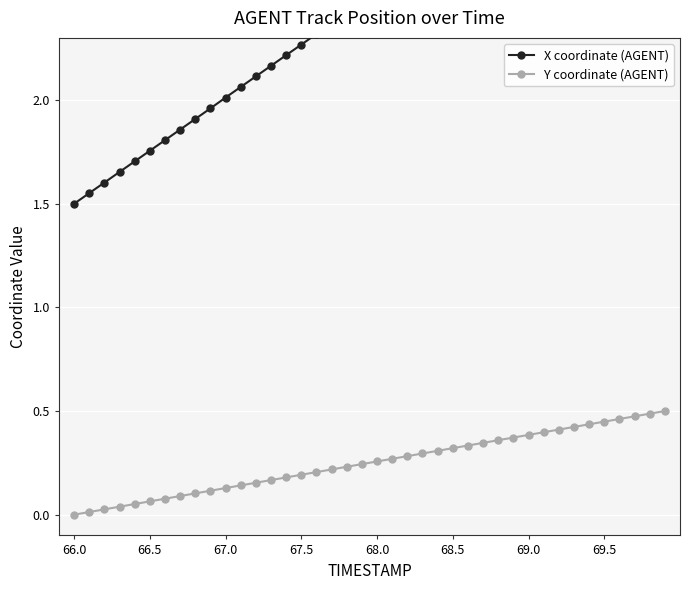

The X coordinate (AGENT) series shows 0.7 at 37. True or false?

False